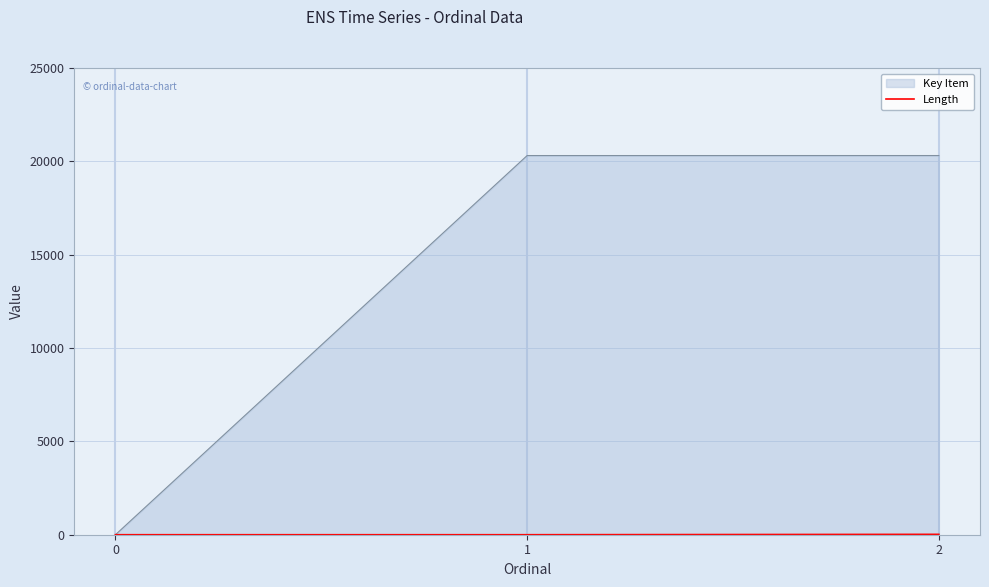

Which series has the largest total across all categories?

Key Item